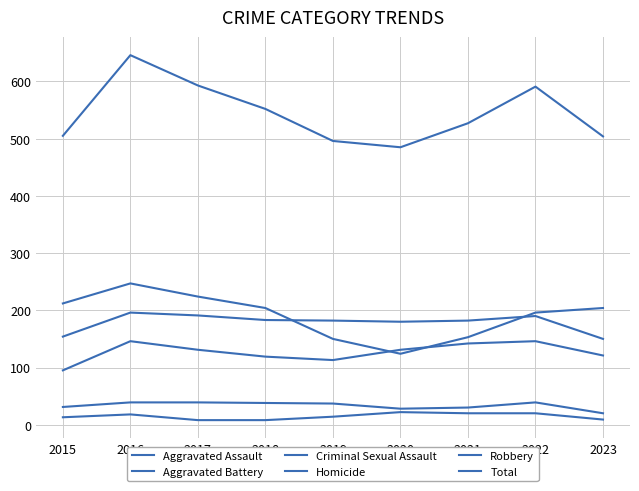

Reading left to right, list all the values displayed in this chart.

Aggravated Assault: 2015=95	2016=146	2017=131	2018=119	2019=113	2020=131	2021=142	2022=146	2023=121
Aggravated Battery: 2015=154	2016=196	2017=191	2018=183	2019=182	2020=180	2021=182	2022=190	2023=150
Criminal Sexual Assault: 2015=31	2016=39	2017=39	2018=38	2019=37	2020=28	2021=30	2022=39	2023=20
Homicide: 2015=13	2016=18	2017=8	2018=8	2019=14	2020=22	2021=20	2022=20	2023=9
Robbery: 2015=212	2016=247	2017=224	2018=204	2019=150	2020=124	2021=153	2022=196	2023=204
Total: 2015=505	2016=646	2017=593	2018=552	2019=496	2020=485	2021=527	2022=591	2023=504